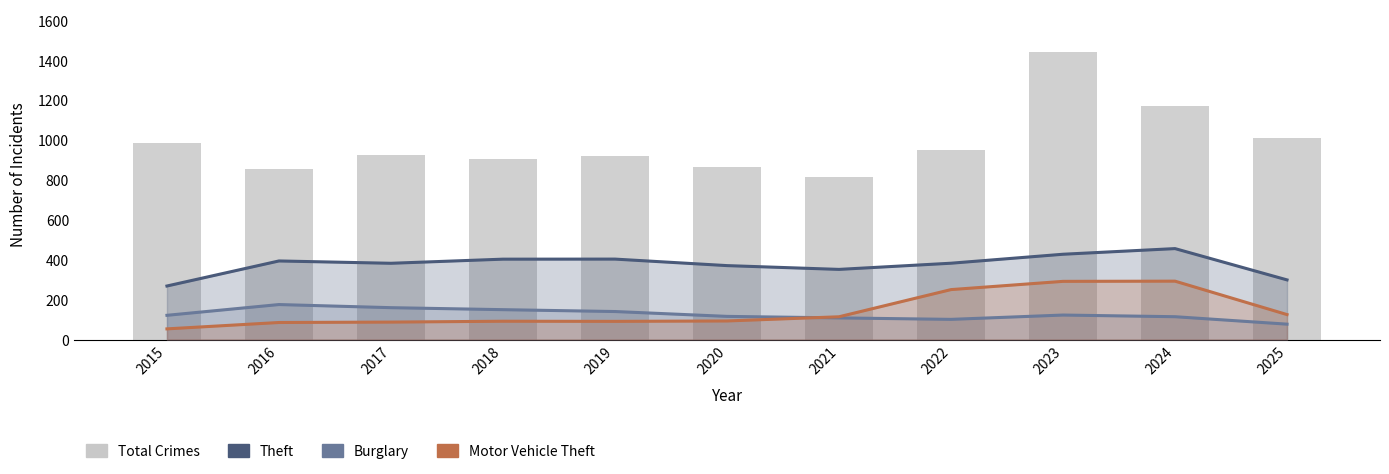

How many data points in Theft are less than 382?

4